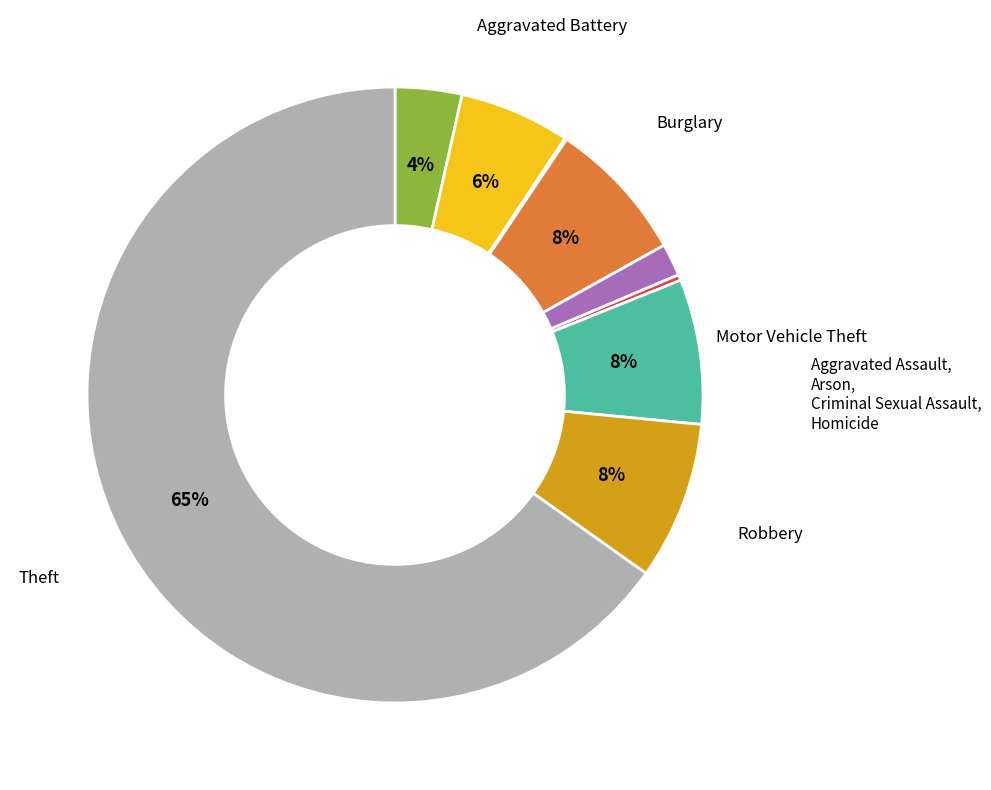

To the nearest percent, what is the average slice percentage?

11%